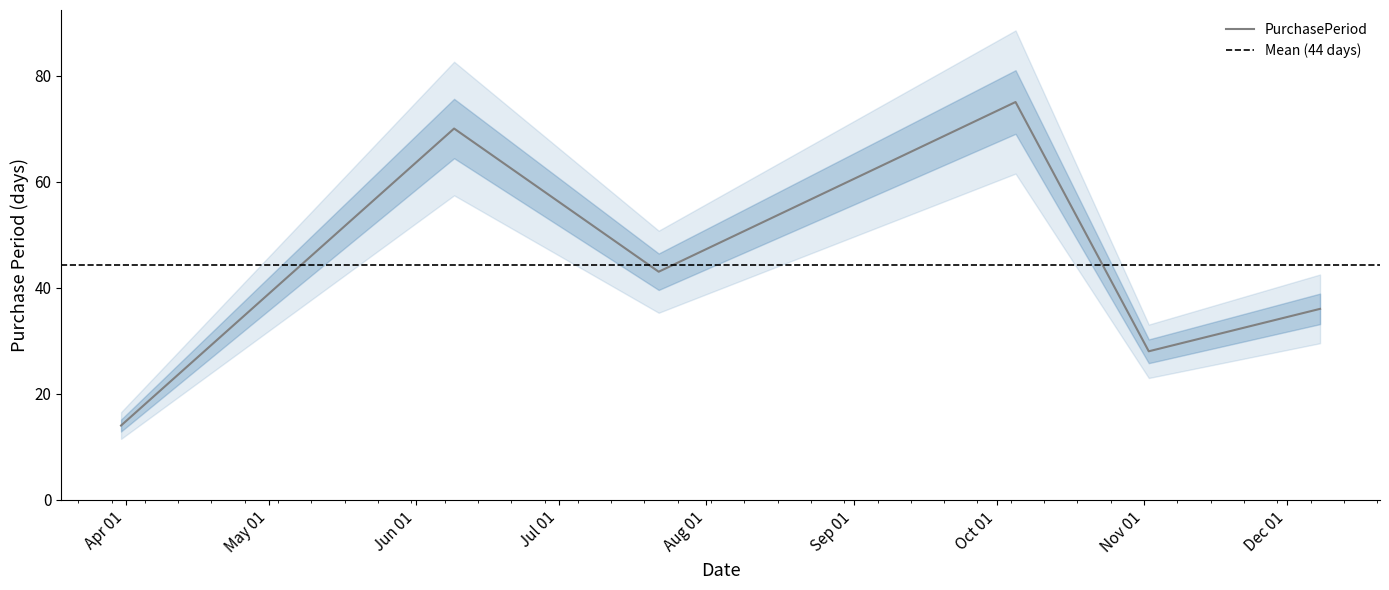

Which category has the highest value across all series?

2016-10-05